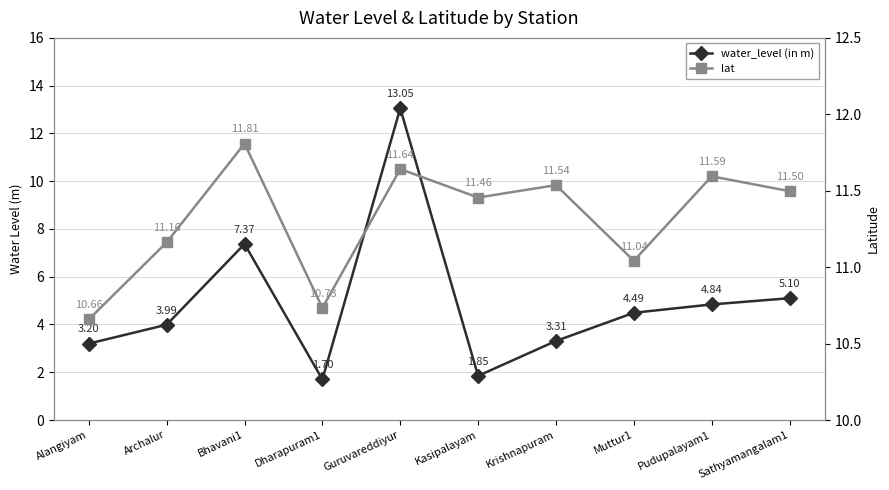

What is the difference between the highest and lowest values at Muttur1?

6.6